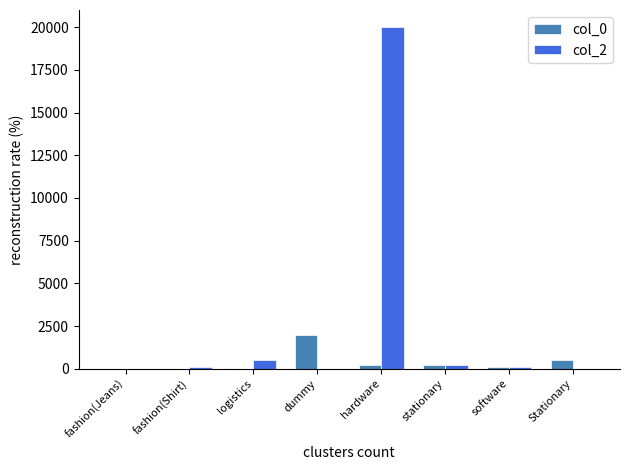

How many series are shown in this chart?

2